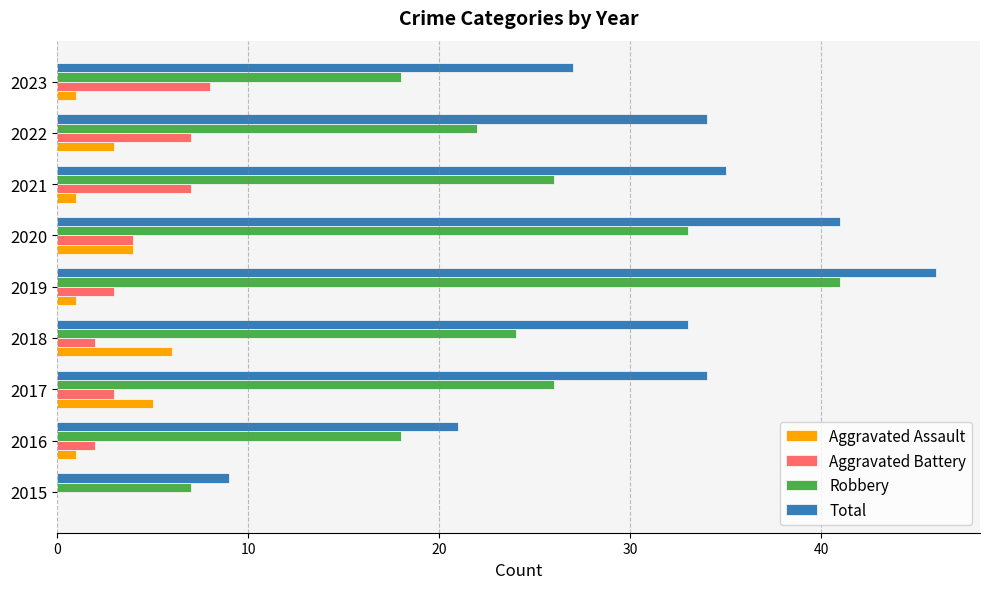

How many data points does each series have?

9